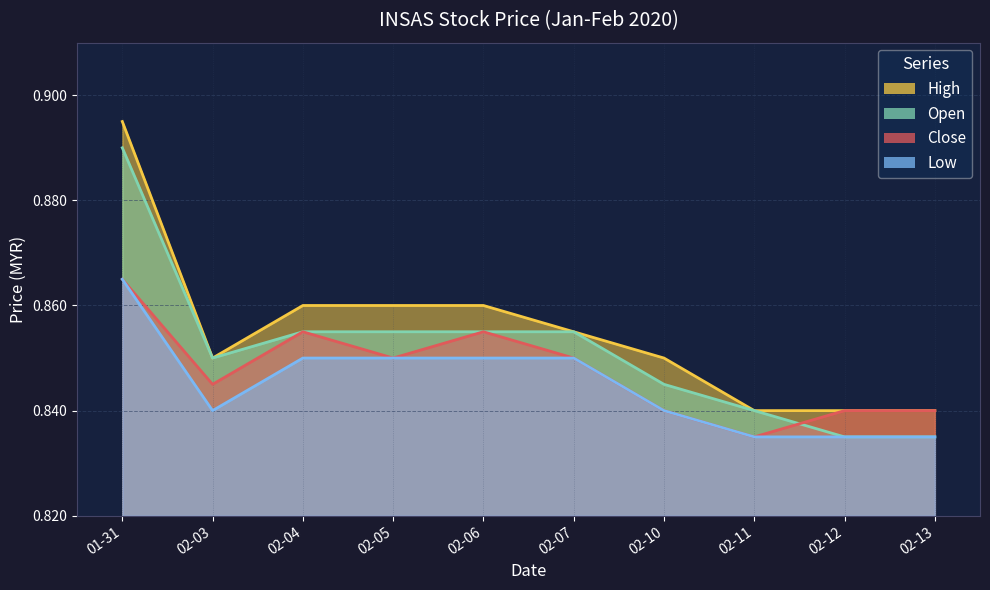

At which category does the chart reach its peak across all series?

01-31